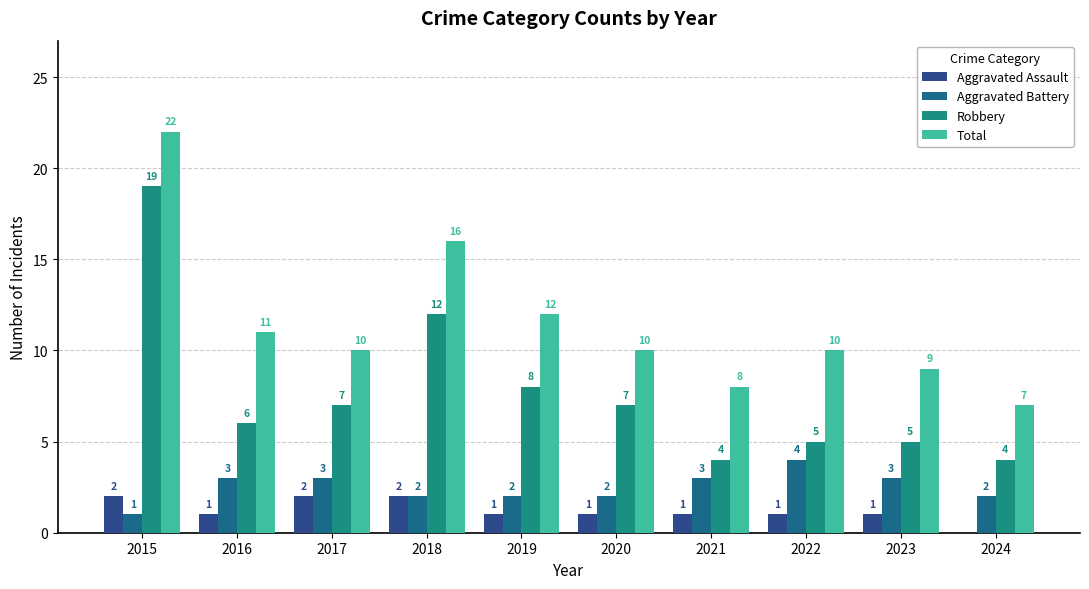

Which series has the widest spread of values?

Robbery